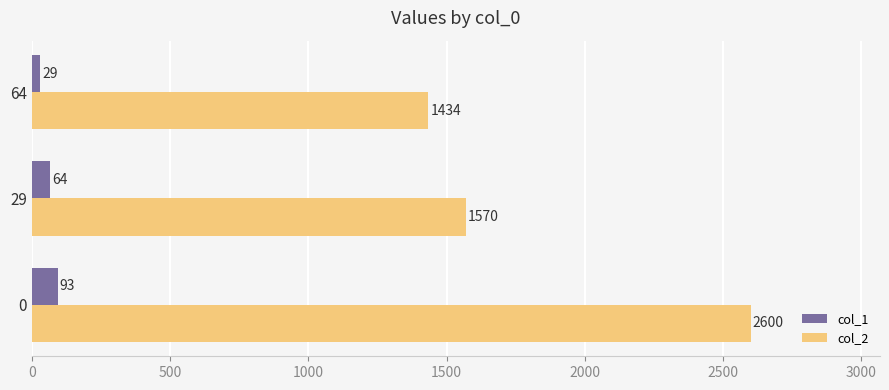

Rank the series at 29 from highest to lowest value.

col_2, col_1